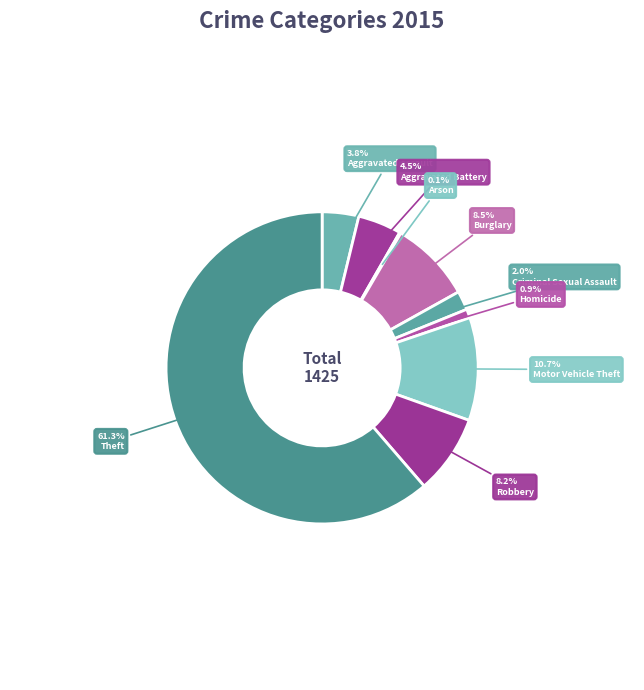

Do Criminal Sexual Assault and Aggravated Assault together represent more than half of the pie?

No